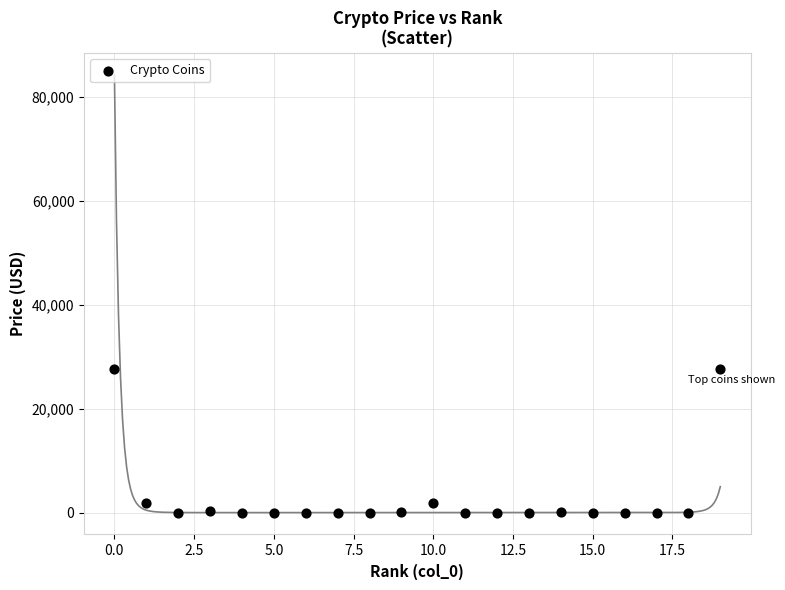

What is the range of Y values (max minus min)?

27722.4